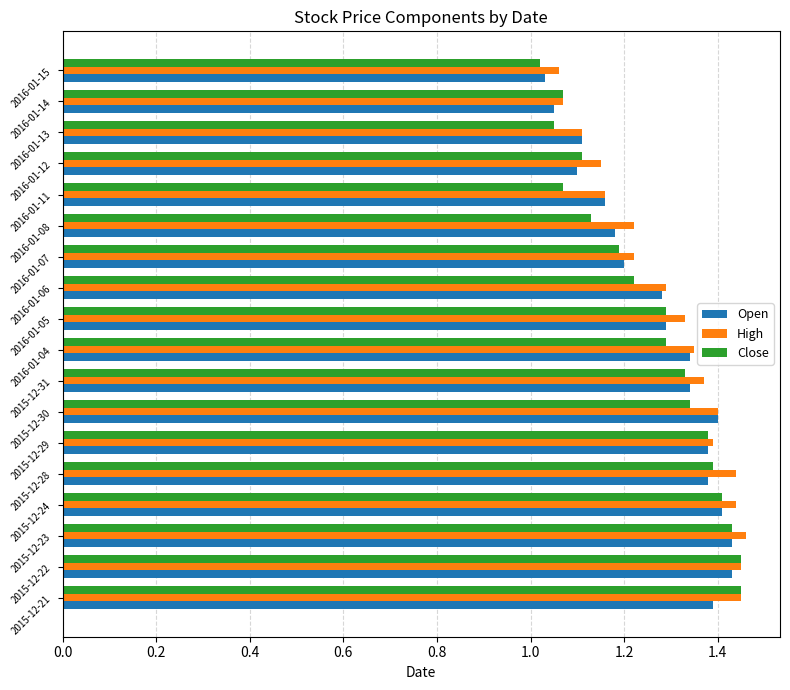

What is the difference between the maximum and minimum values in the High series?

0.4